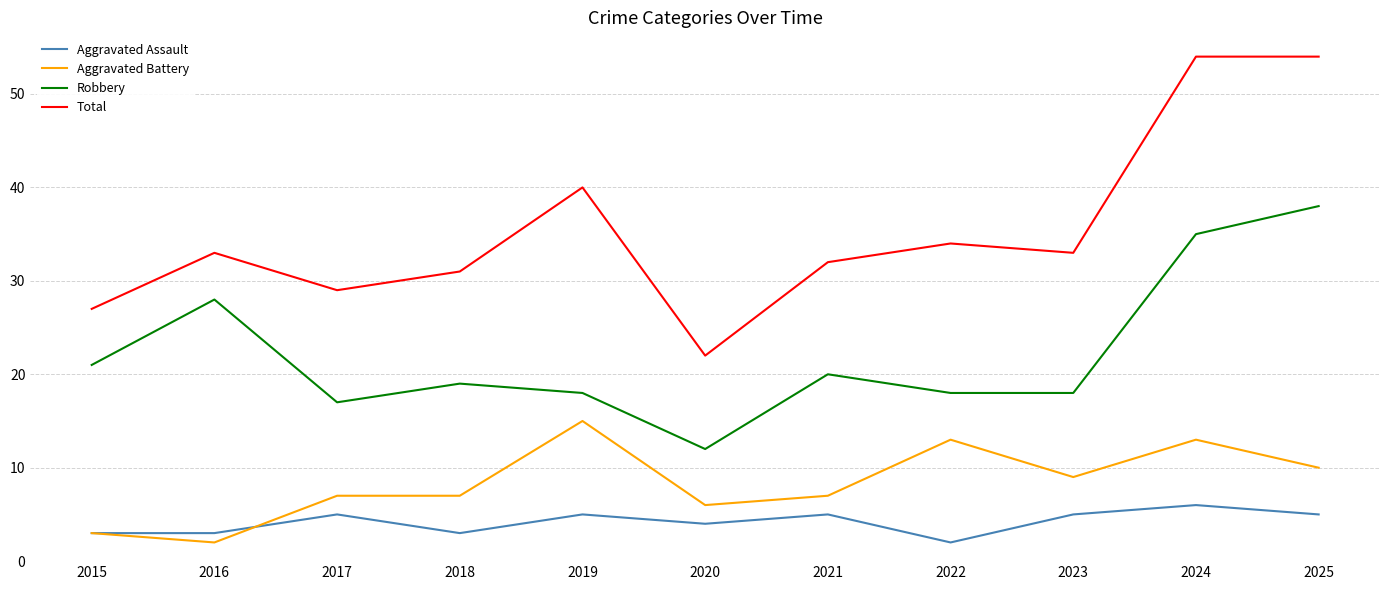

True or false: Aggravated Assault and Total intersect in this chart.

False